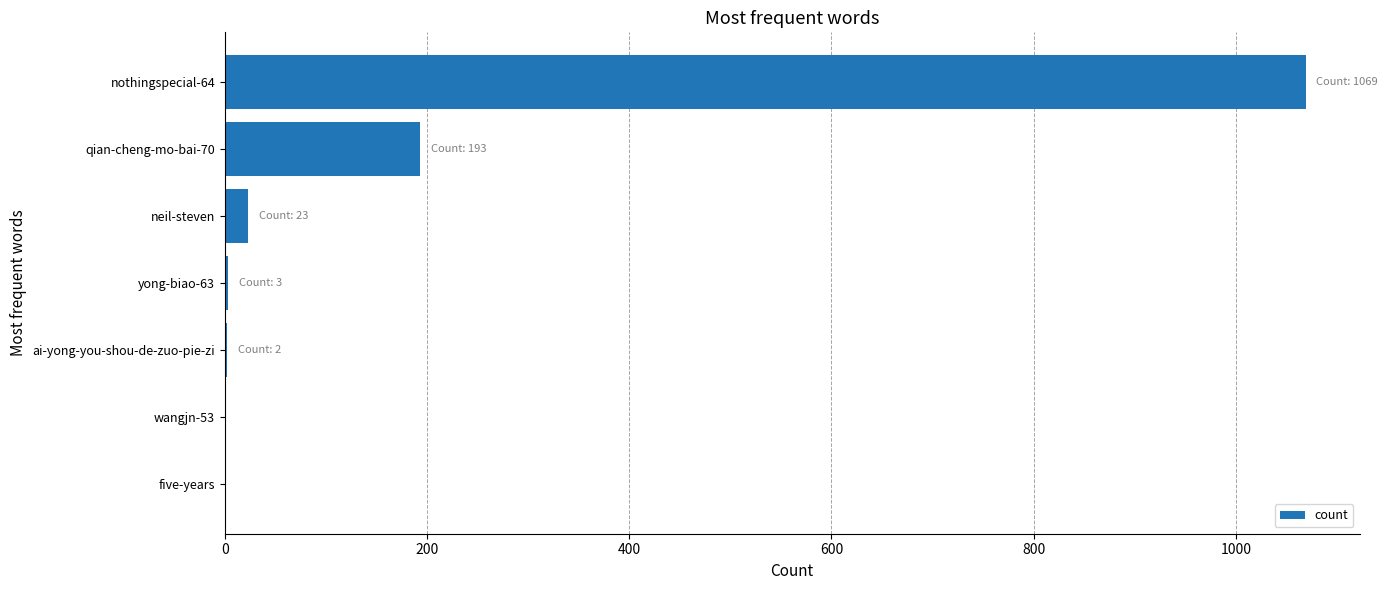

What is the change in value from wangjn-53 to nothingspecial-64?

+1069